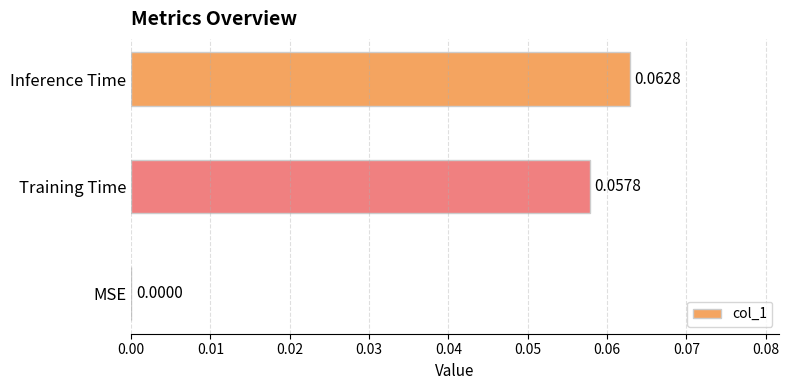

At which category does the chart reach its peak across all series?

Inference Time